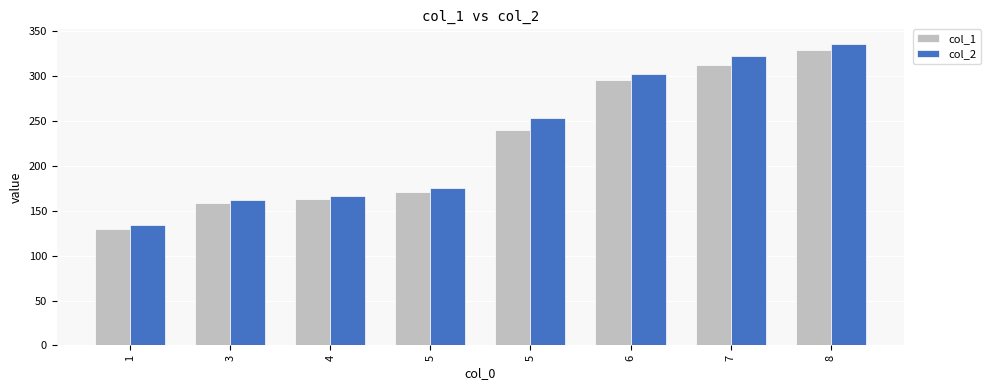

What is the difference between the highest and lowest values at 1?

4.5